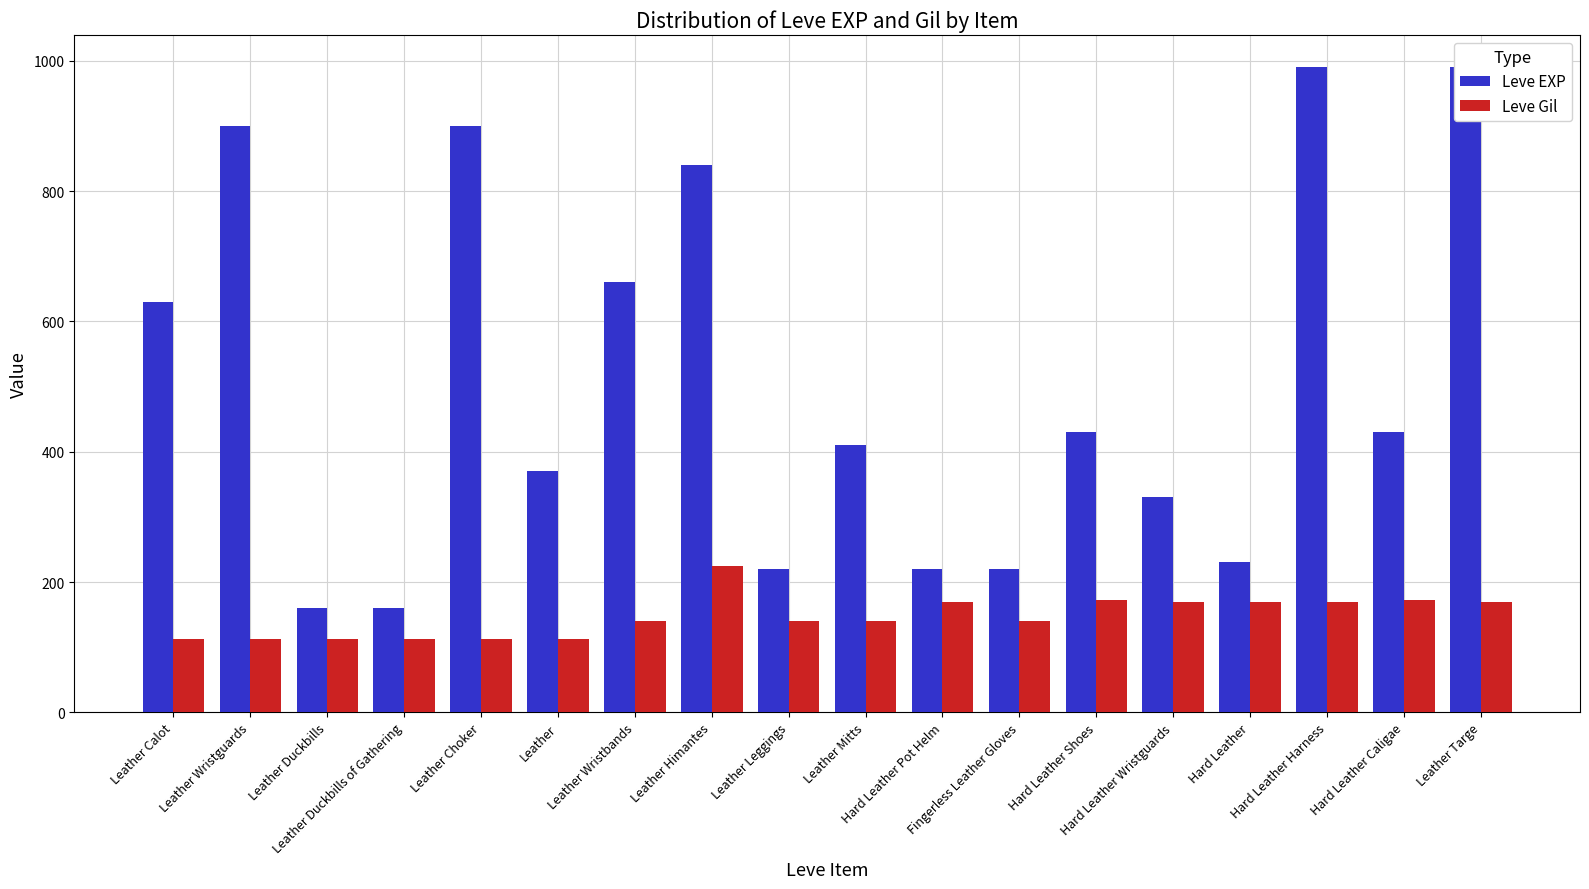

What is the total value across all series at Leather Mitts?

550